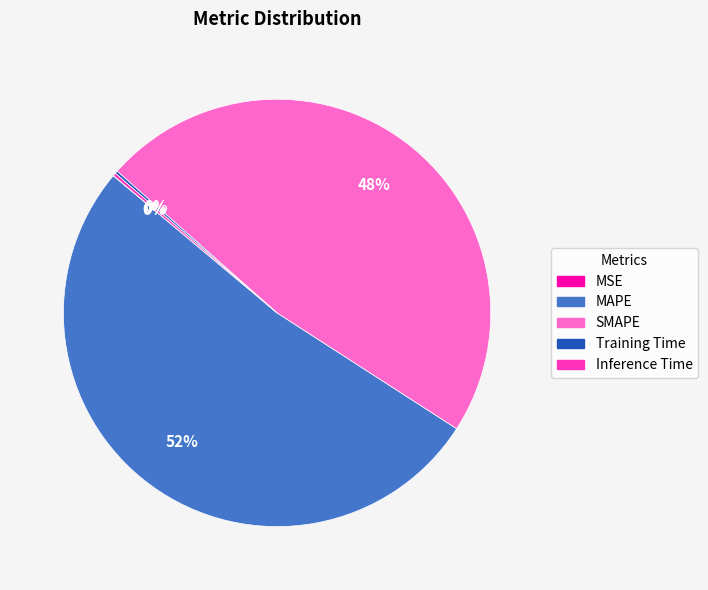

Is there any slice that represents more than half of the pie?

Yes